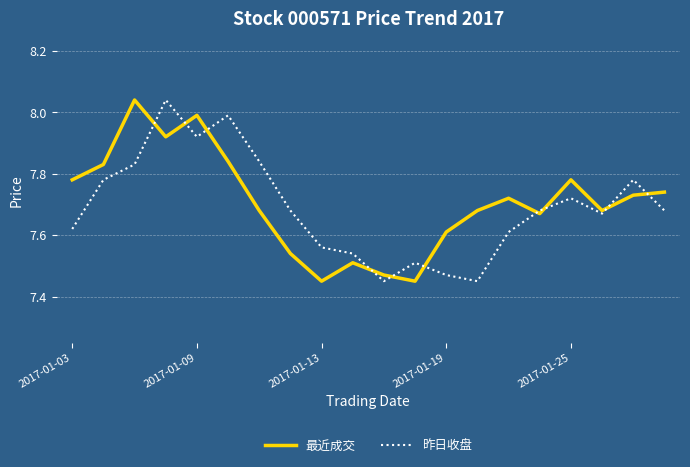

Which series ends up on top after the final intersection of 最近成交 and 昨日收盘?

最近成交